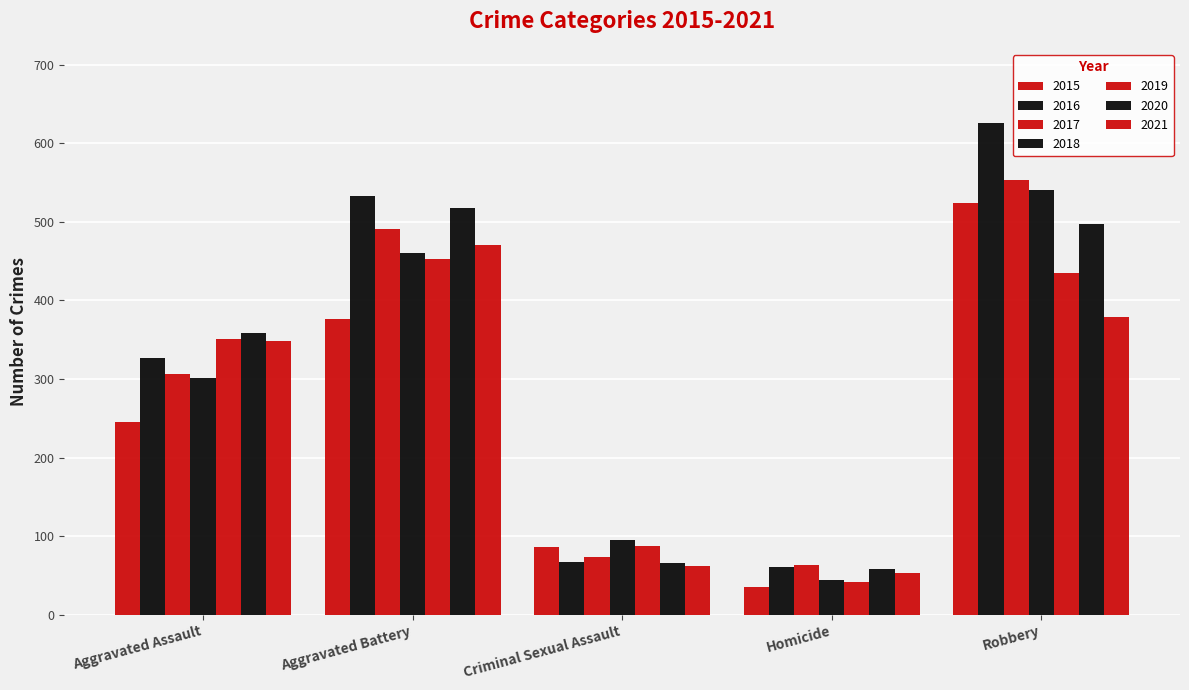

How many bars are there in total?

35